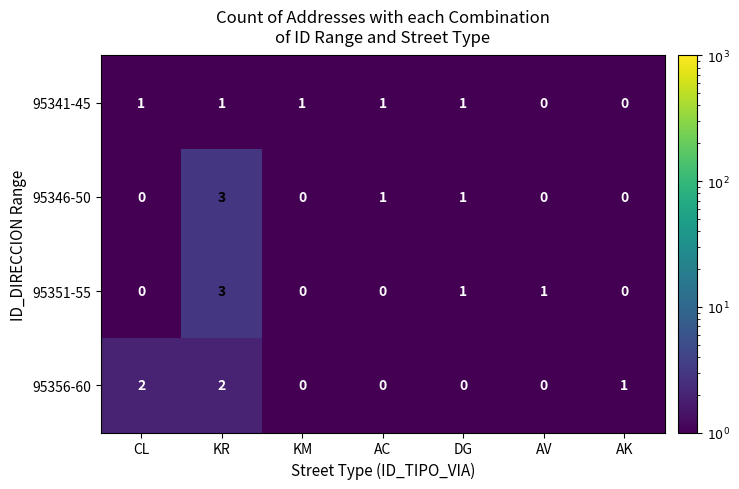

What is the maximum value shown in the chart?

3